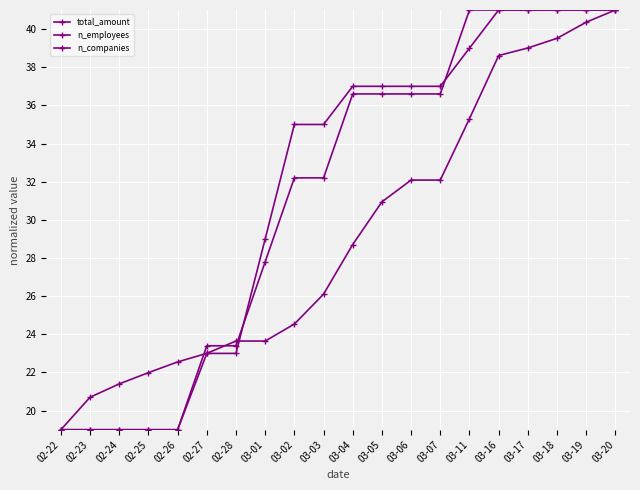

How many values in the n_companies series exceed 36?

10